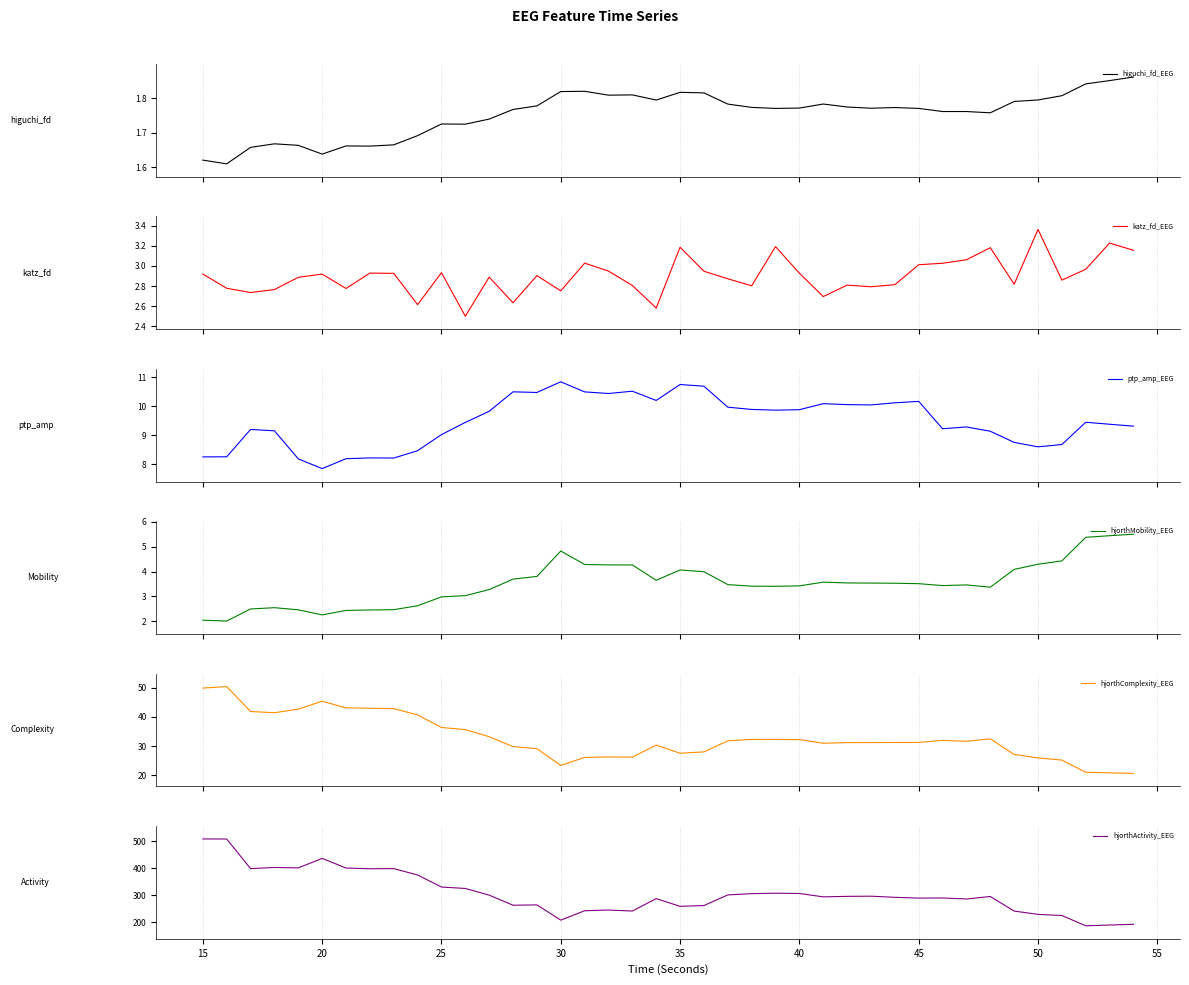

True or false: ptp_amp_EEG and hjorthMobility_EEG cross at least once.

False